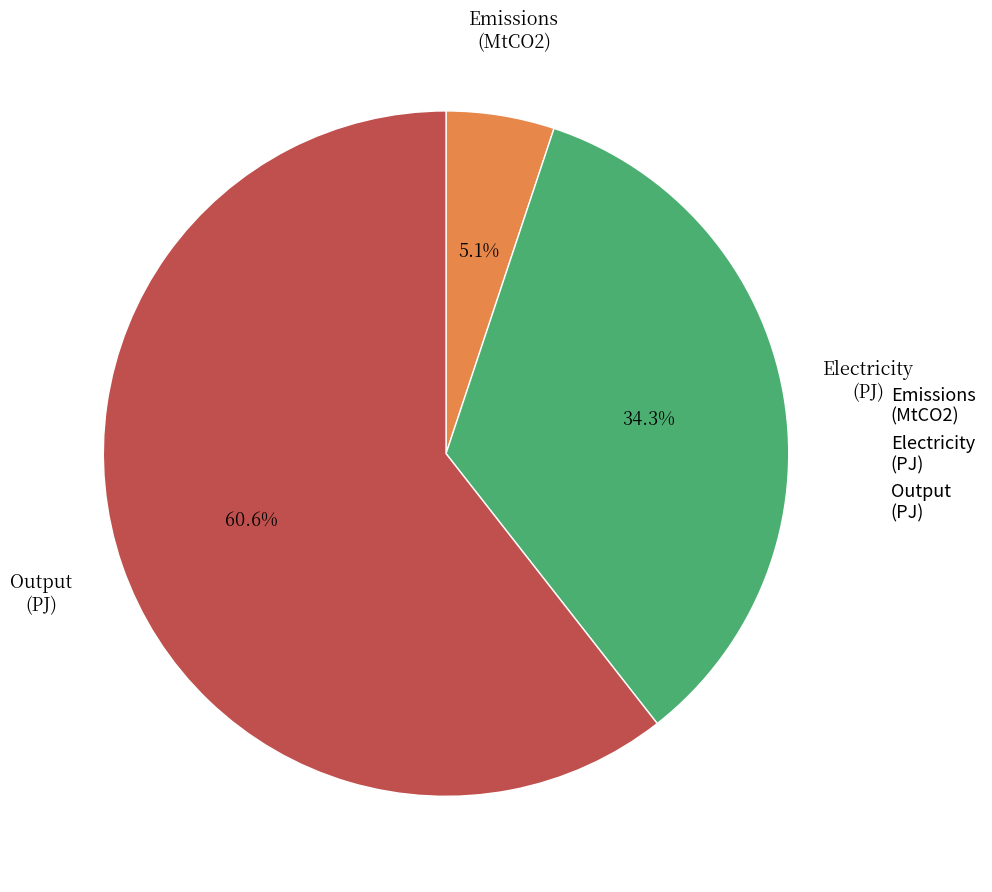

What is the total percentage of Electricity and Output?

94.9%